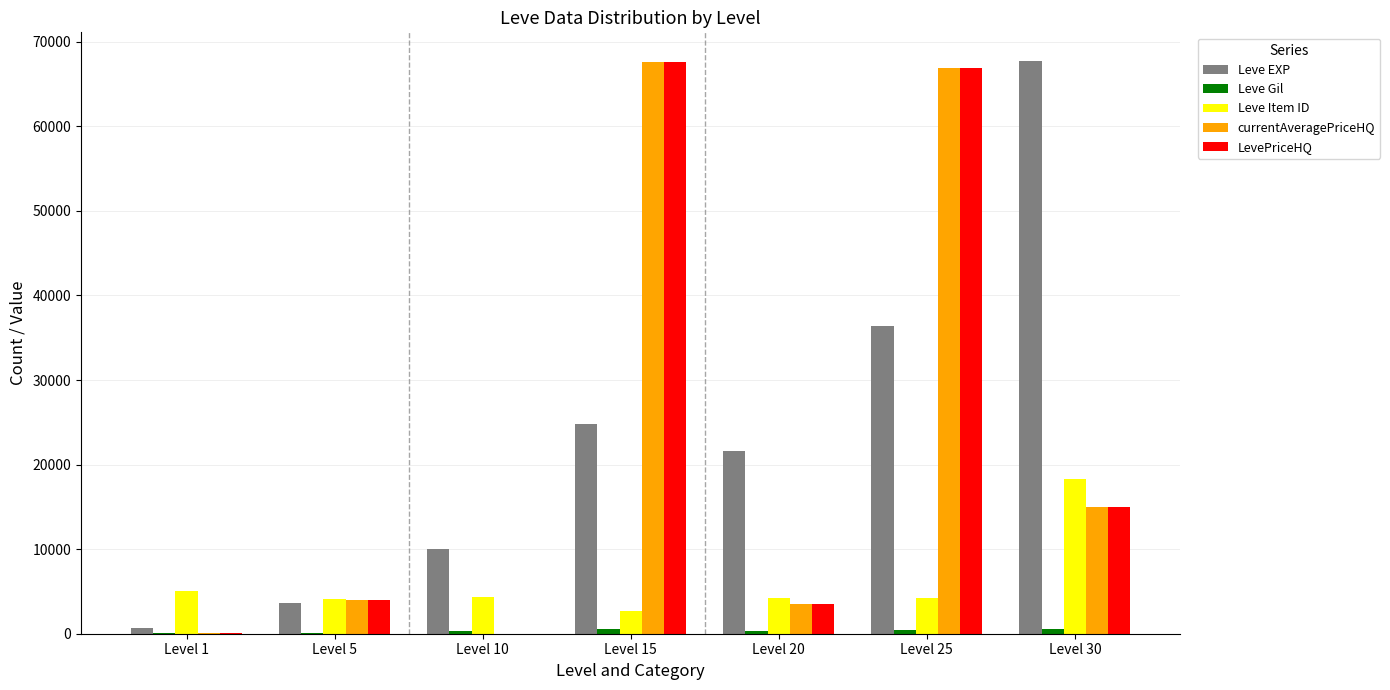

Which series has the largest total across all categories?

Leve EXP